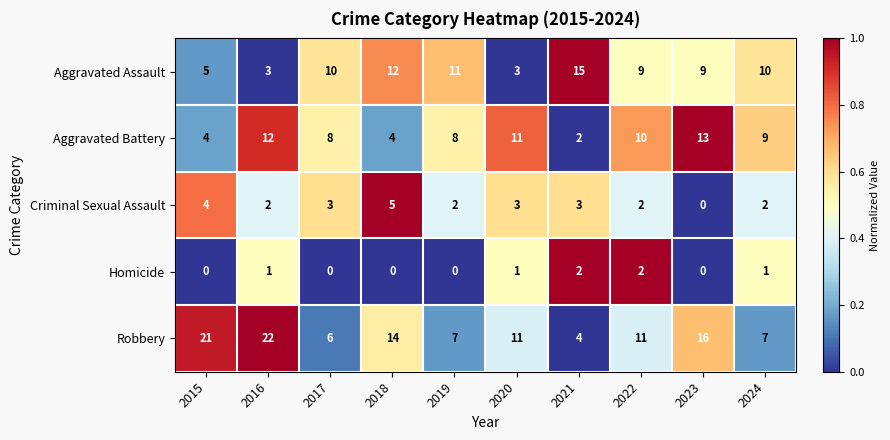

The Criminal Sexual Assault series shows 2 at 2019. True or false?

True